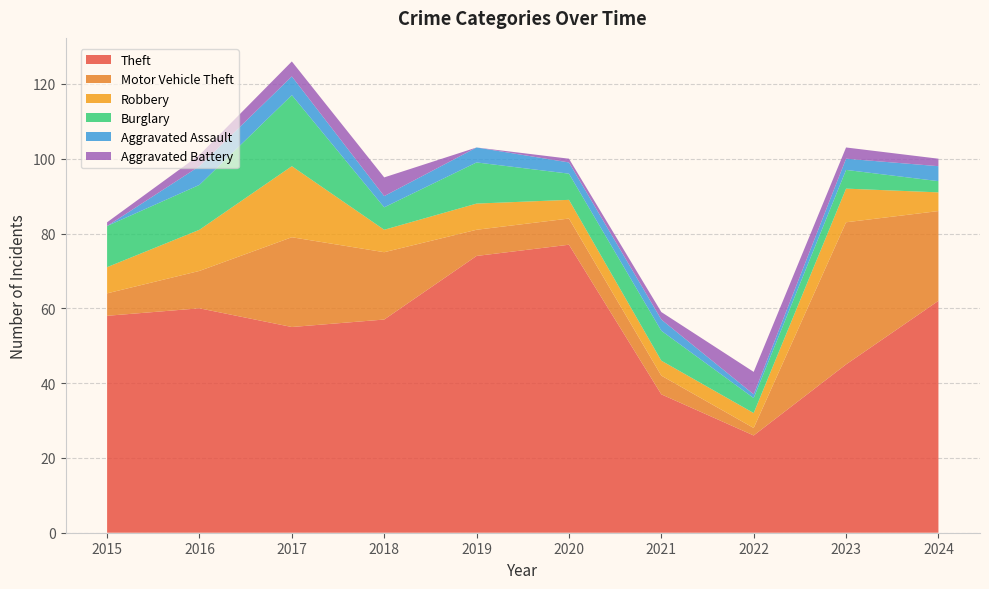

Reading right to left, extract all data points from this chart.

Theft: 2024=62	2023=45	2022=26	2021=37	2020=77	2019=74	2018=57	2017=55	2016=60	2015=58
Motor Vehicle Theft: 2024=24	2023=38	2022=2	2021=5	2020=7	2019=7	2018=18	2017=24	2016=10	2015=6
Robbery: 2024=5	2023=9	2022=4	2021=4	2020=5	2019=7	2018=6	2017=19	2016=11	2015=7
Burglary: 2024=3	2023=5	2022=4	2021=8	2020=7	2019=11	2018=6	2017=19	2016=12	2015=11
Aggravated Assault: 2024=4	2023=3	2022=1	2021=3	2020=3	2019=4	2018=3	2017=5	2016=5	2015=0
Aggravated Battery: 2024=2	2023=3	2022=6	2021=2	2020=1	2019=0	2018=5	2017=4	2016=3	2015=1